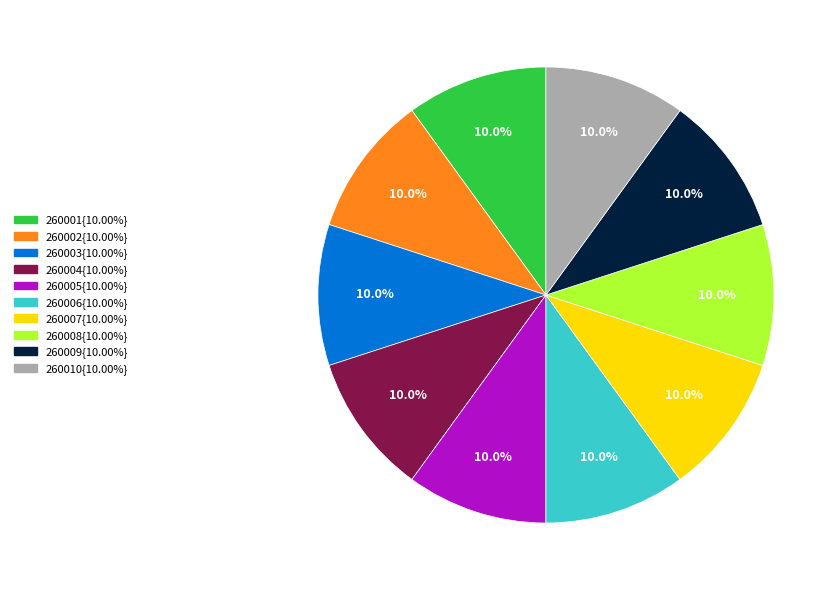

Does any single category account for the majority?

No